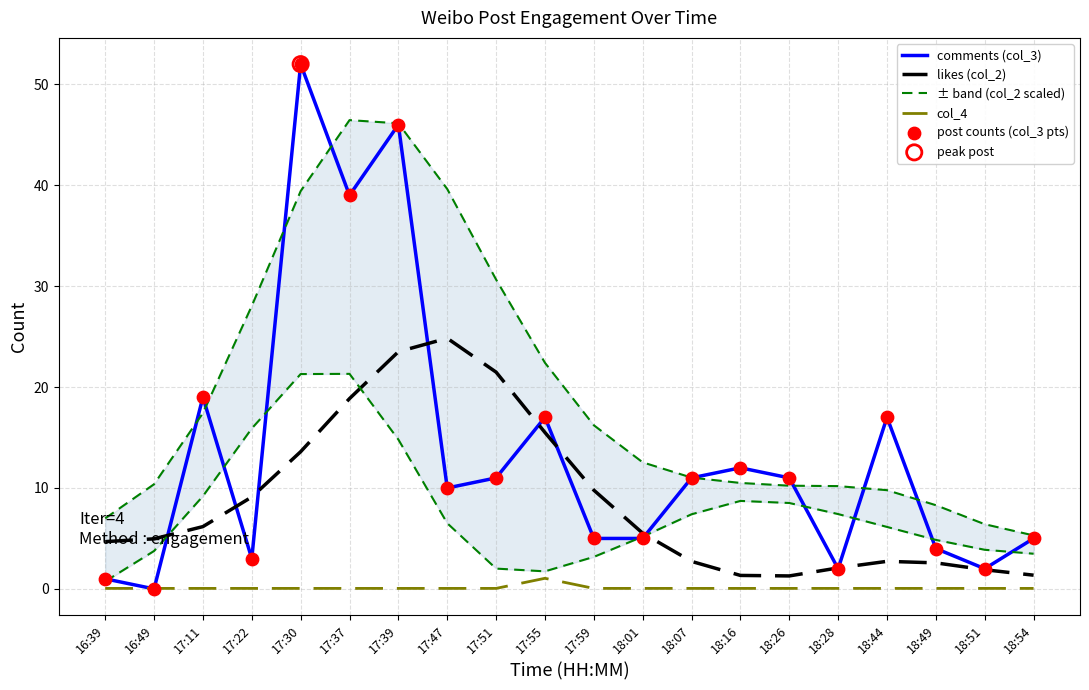

Which series contains the highest Y value?

comments (col_3)